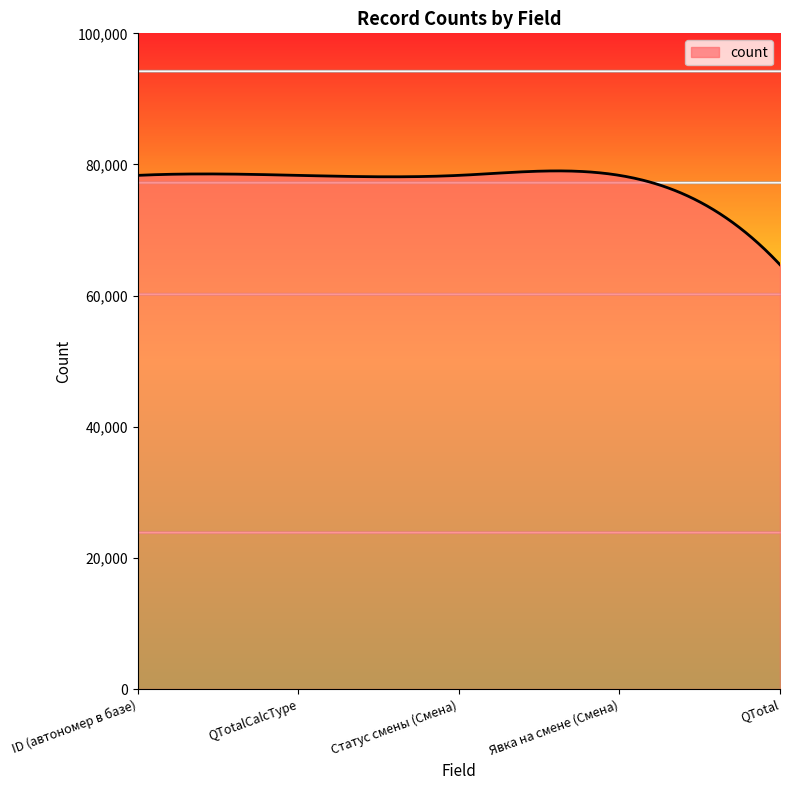

What is the difference between the maximum and minimum values?

14307.1